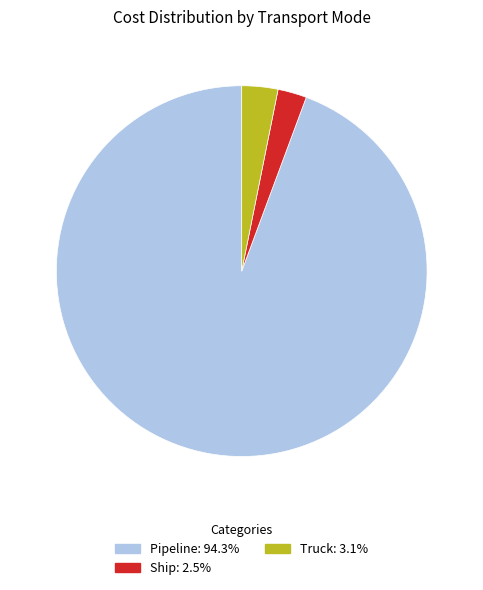

What is the largest slice in the pie chart?

Pipeline